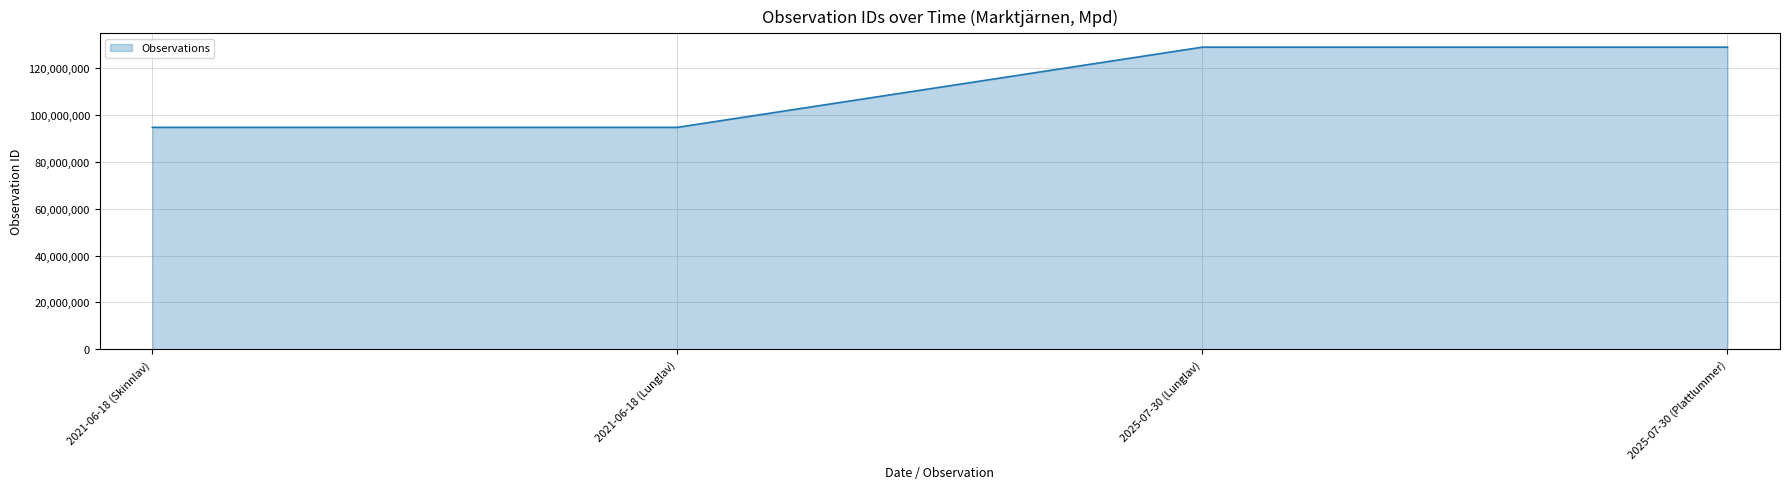

True or false: the data shows 161528642 at 2021-06-18 (Lunglav).

False